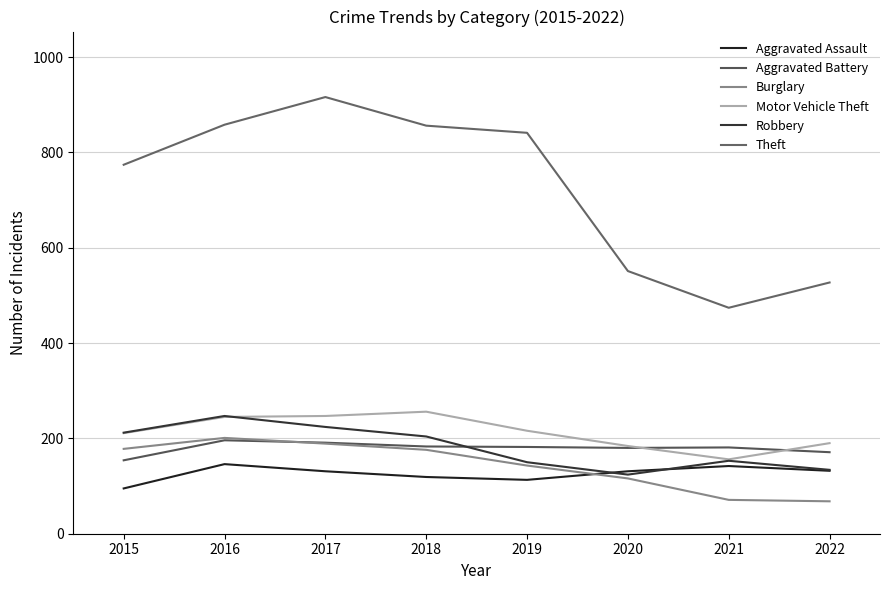

How many distinct data groups are displayed?

6